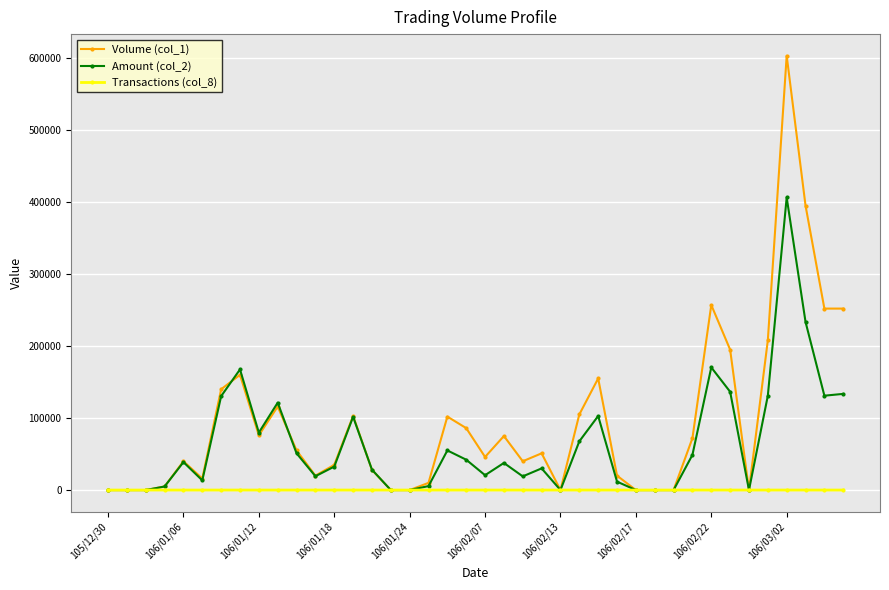

Which series has the largest range (max minus min)?

Volume (col_1)